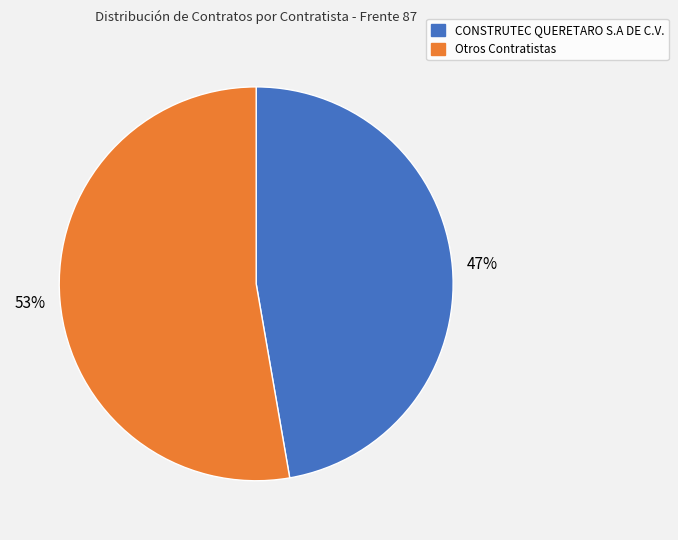

How many slices are in this pie chart?

2